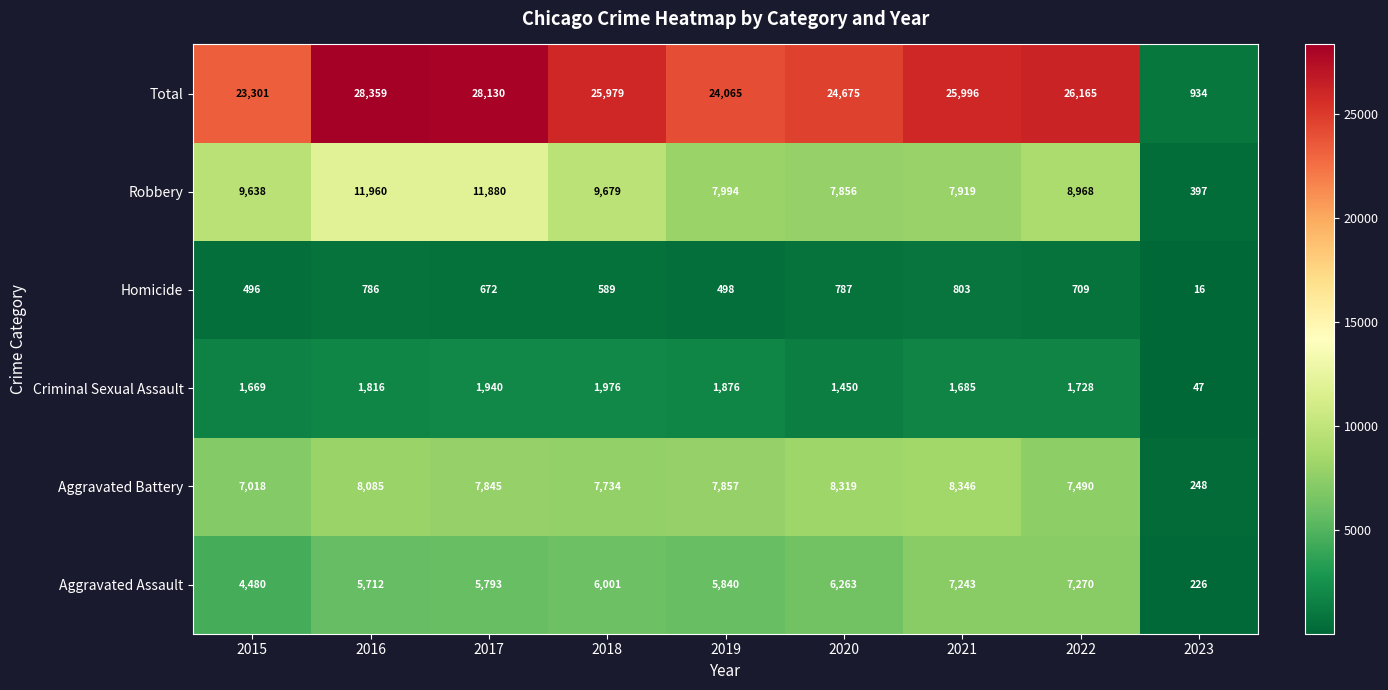

What is the difference between the second highest and second lowest values in the Criminal Sexual Assault series?

490